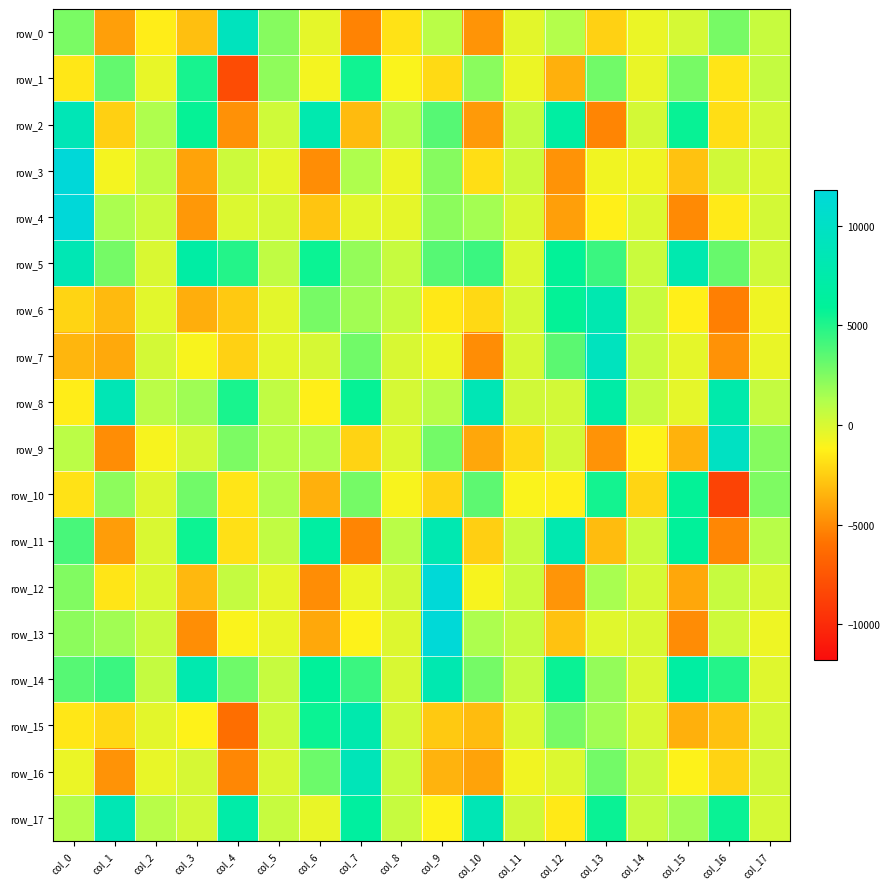

What is the difference between the row_7 values at col_16 and col_12?

8232.3